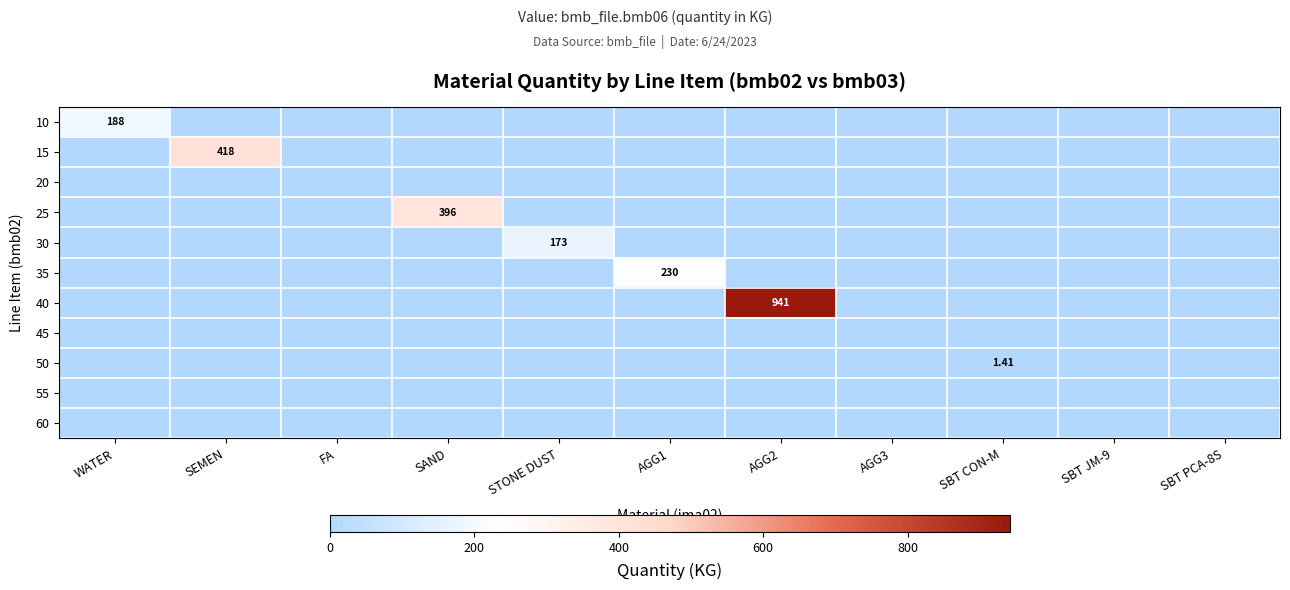

What is the difference between the maximum and minimum values in the 35 series?

230.0